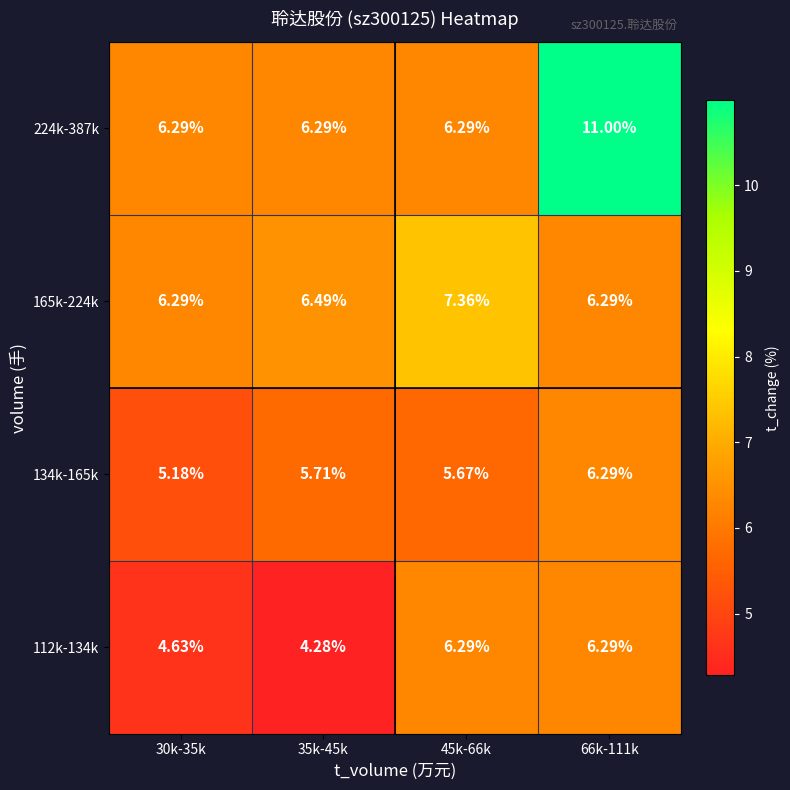

Is the value of 112k-134k at 35k-45k greater than the value of 165k-224k at 30k-35k?

No